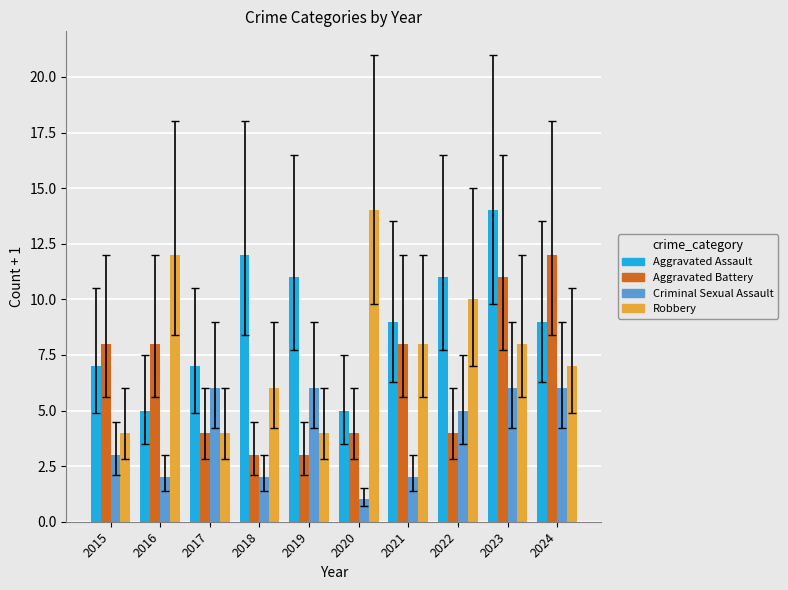

What is the difference between the Aggravated Assault values at 2024 and 2020?

4